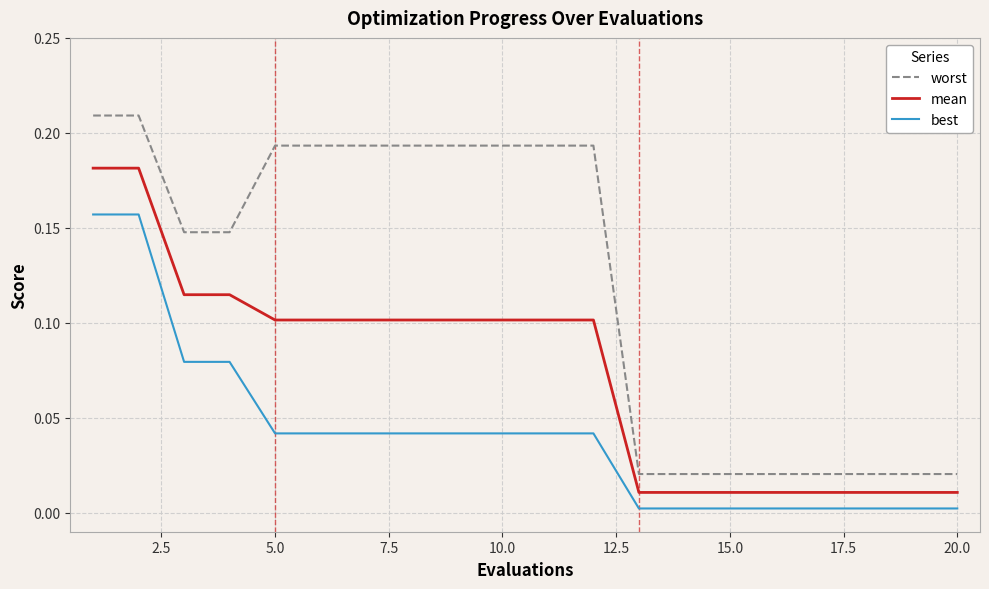

Is this an area chart (filled region under the line)?

No